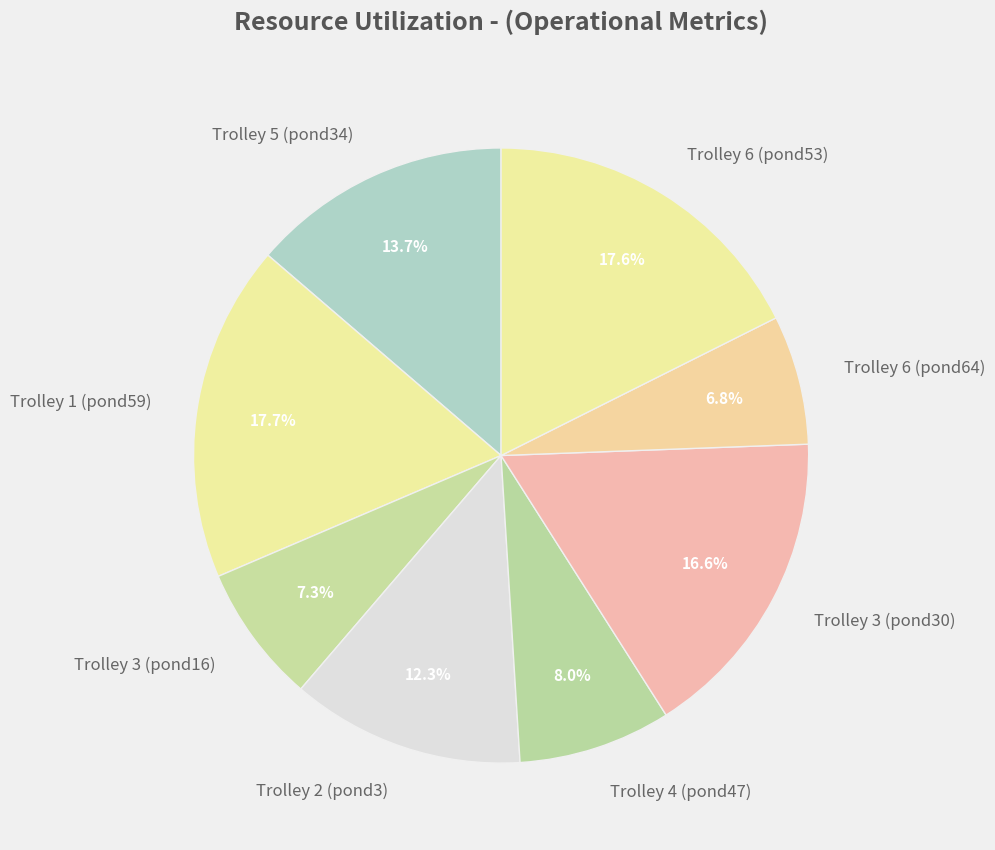

Is Trolley 5 (pond34) the majority of the pie?

No